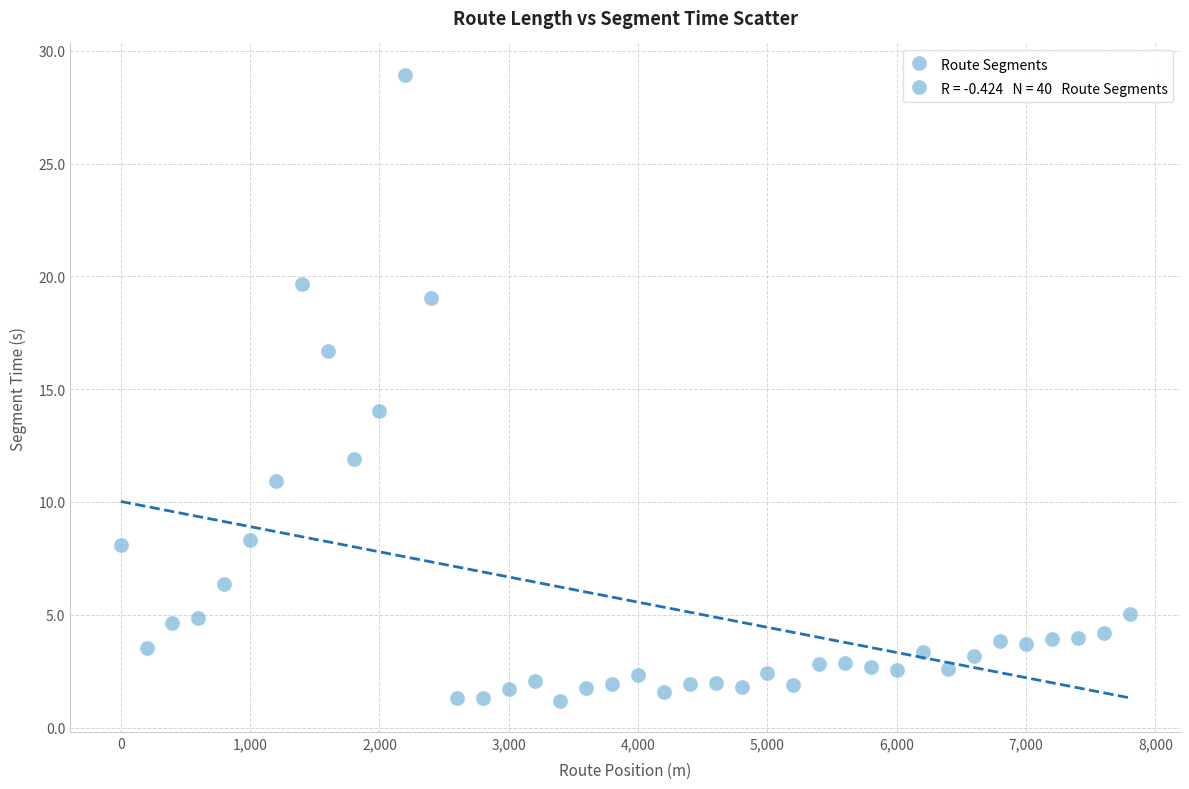

What Y value in the scatter plot is closest to 15?

14.1